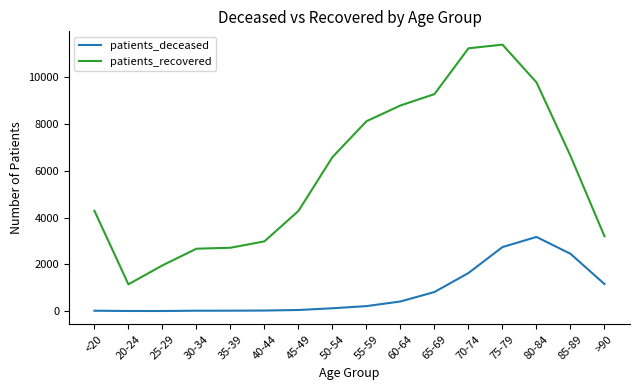

True or false: patients_recovered and patients_deceased intersect in this chart.

False